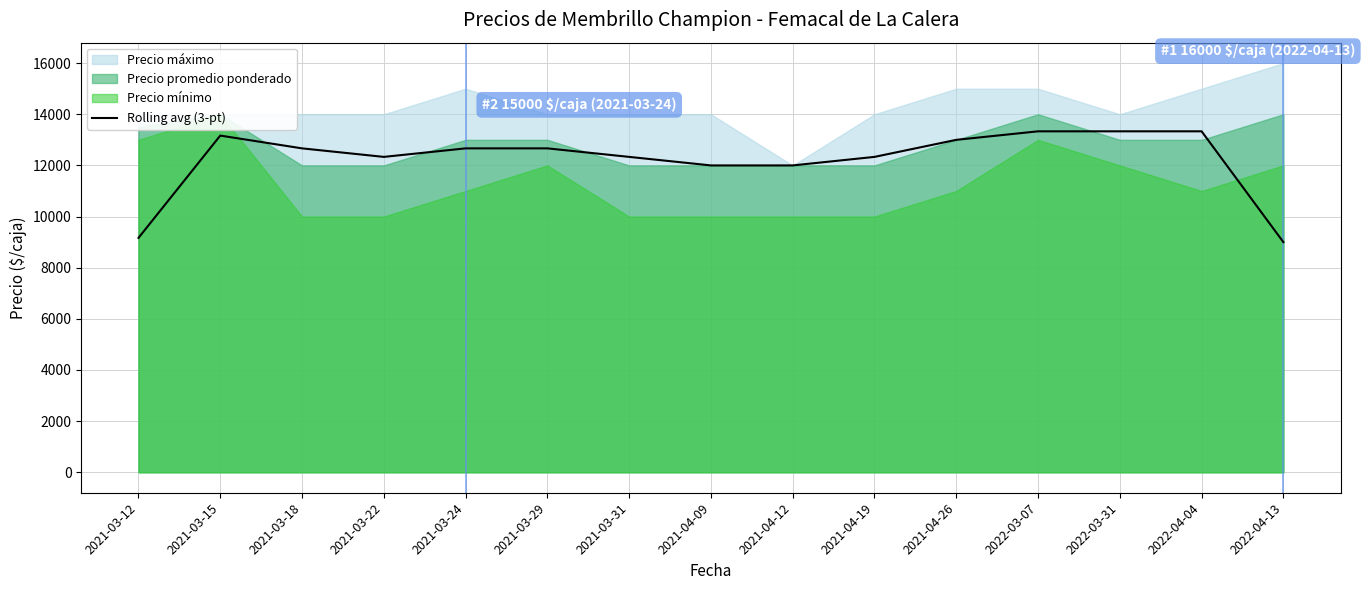

At which label is the value closest to 11166?

2021-04-09